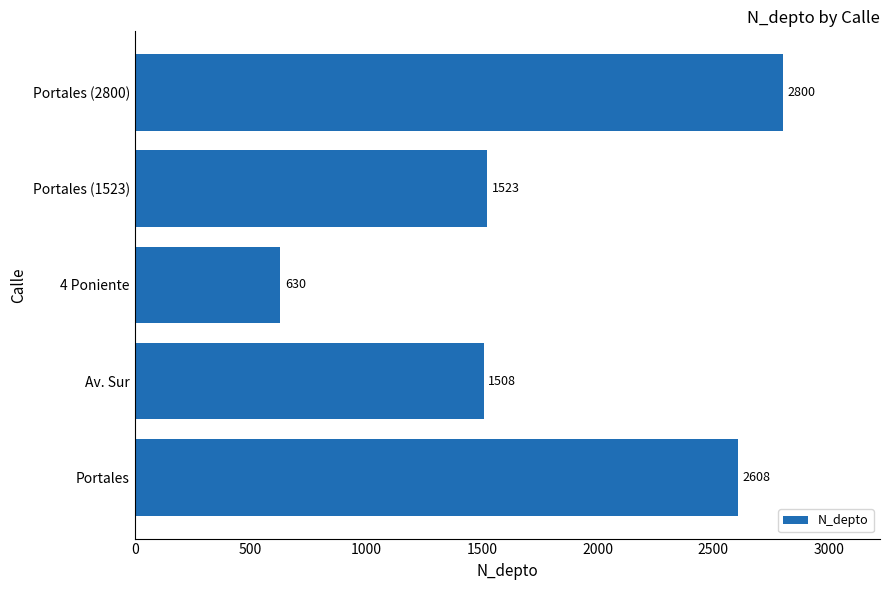

The value at Av. Sur is 1508. True or false?

True